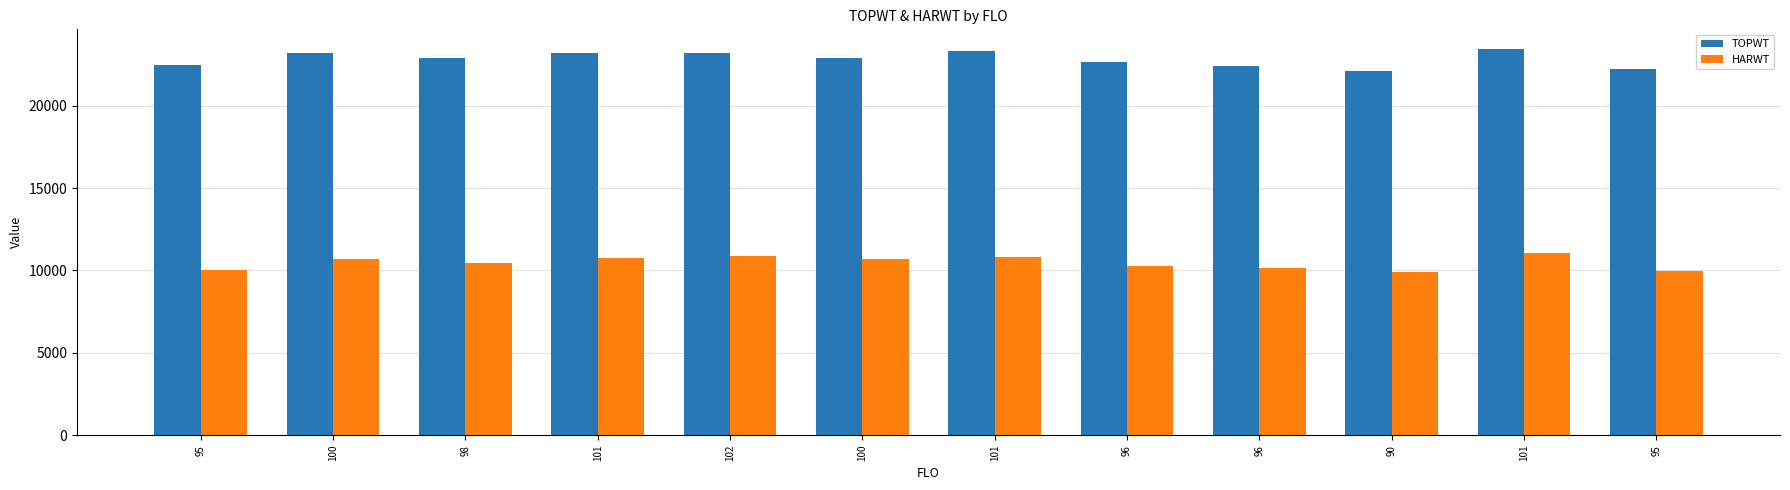

At which category is the sum across all series the highest?

101